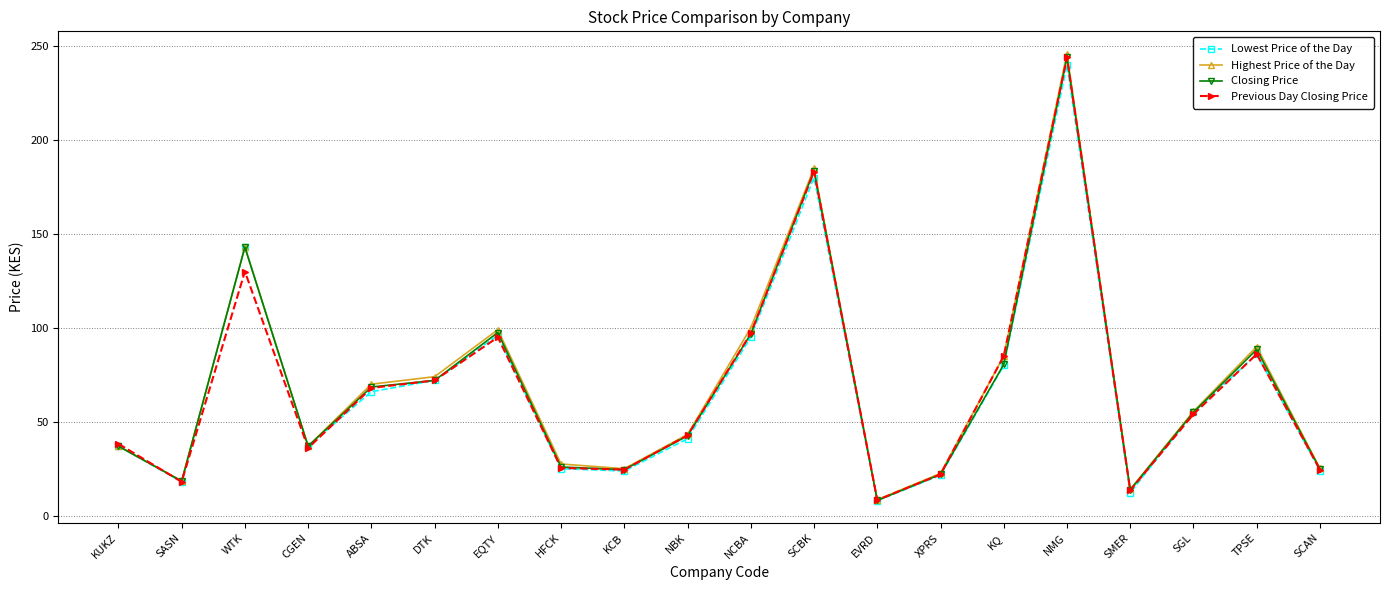

At which category does the chart reach its minimum across all series?

EVRD